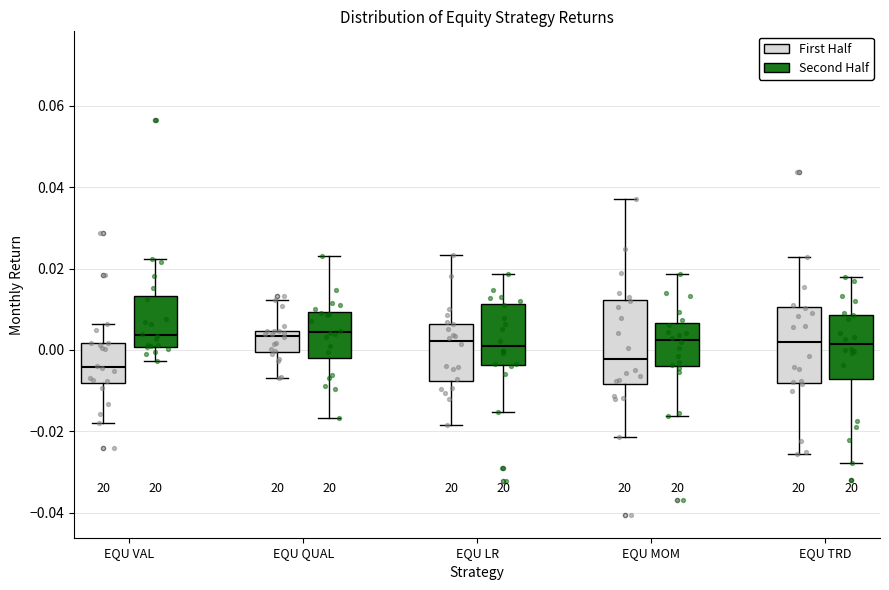

Comparing the boxes themselves (not the whiskers), which one is the tallest?

EQU MOM (First Half)